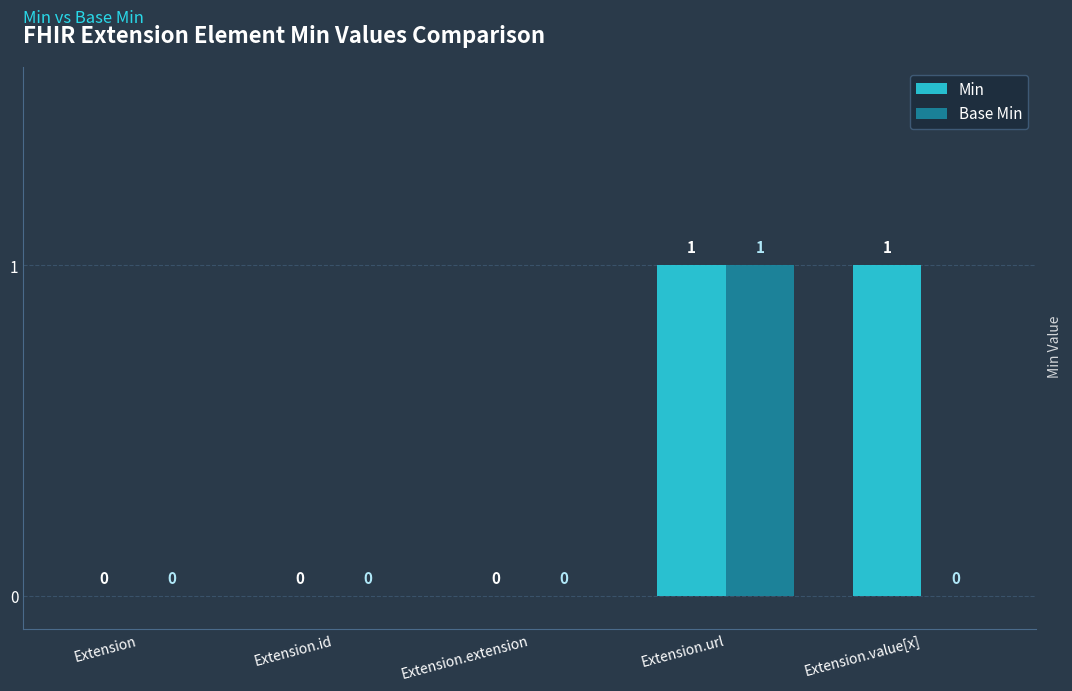

Which category has the highest value in the Base Min series?

Extension.url